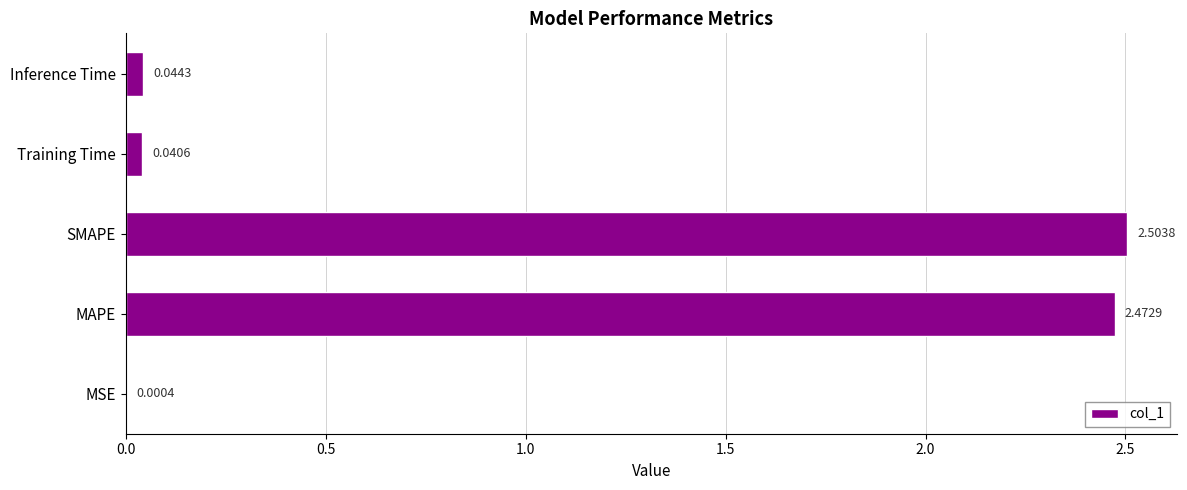

Between MSE and Inference Time, which is larger?

Inference Time